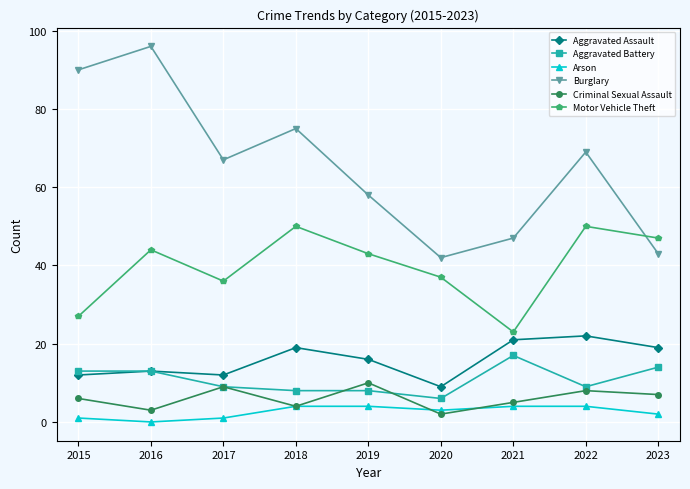

Rank the series by their maximum value, from highest to lowest.

Burglary, Motor Vehicle Theft, Aggravated Assault, Aggravated Battery, Criminal Sexual Assault, Arson